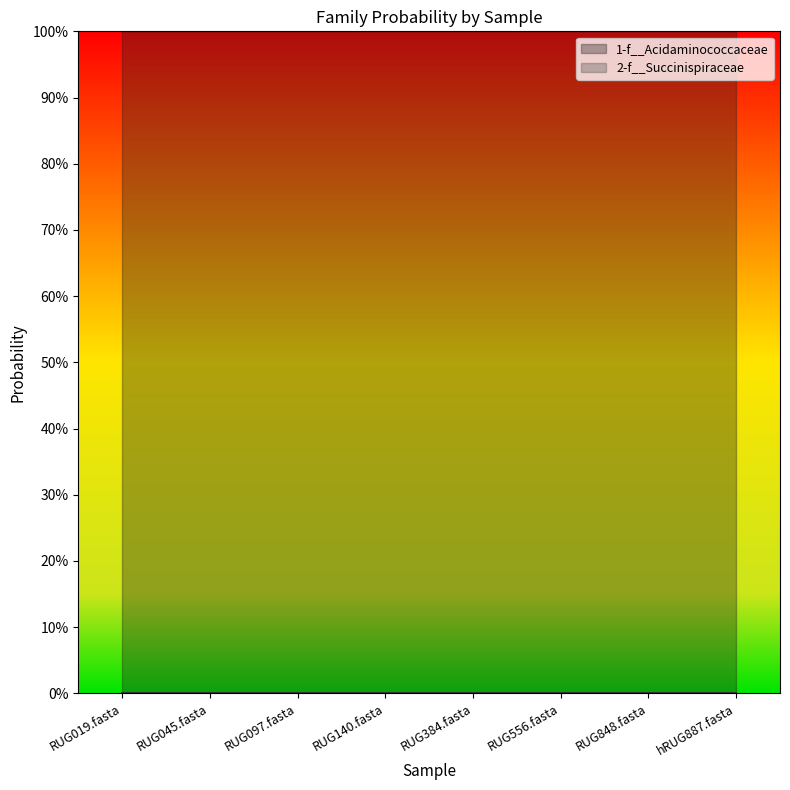

What are all the series names shown in the legend?

1-f__Acidaminococcaceae, 2-f__Succinispiraceae